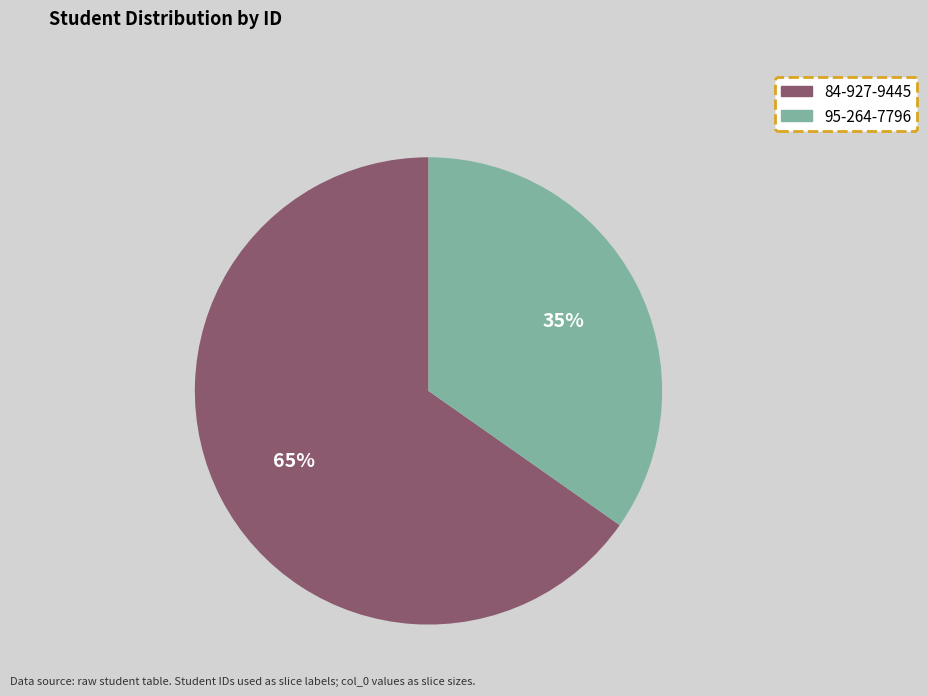

What is the largest slice in the pie chart?

84-927-9445